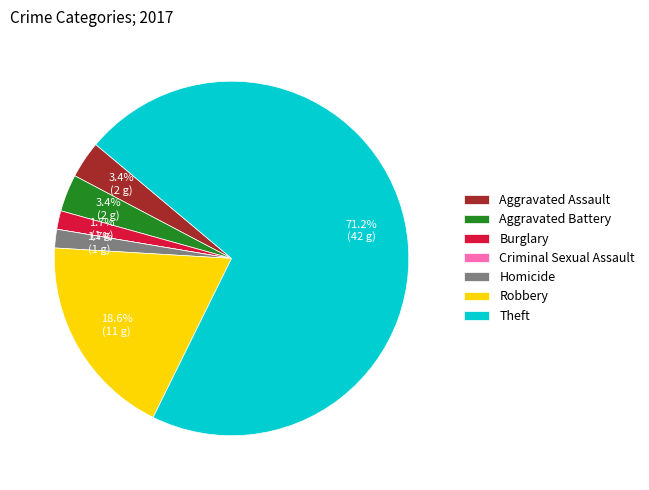

Approximately how many times larger is the value at Homicide compared to Aggravated Assault?

0.5